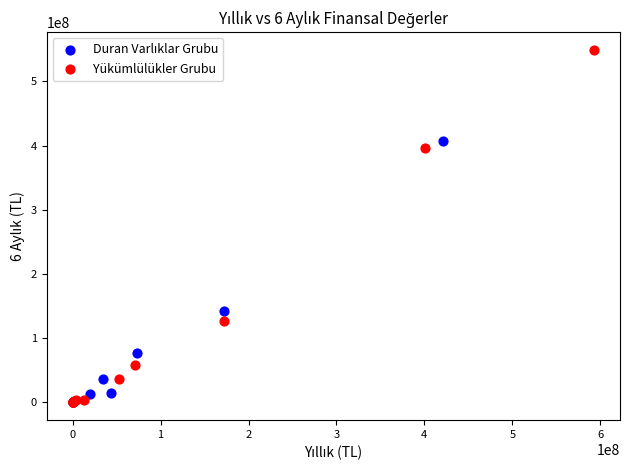

Which series has the widest spread of Y values?

Yükümlülükler Grubu